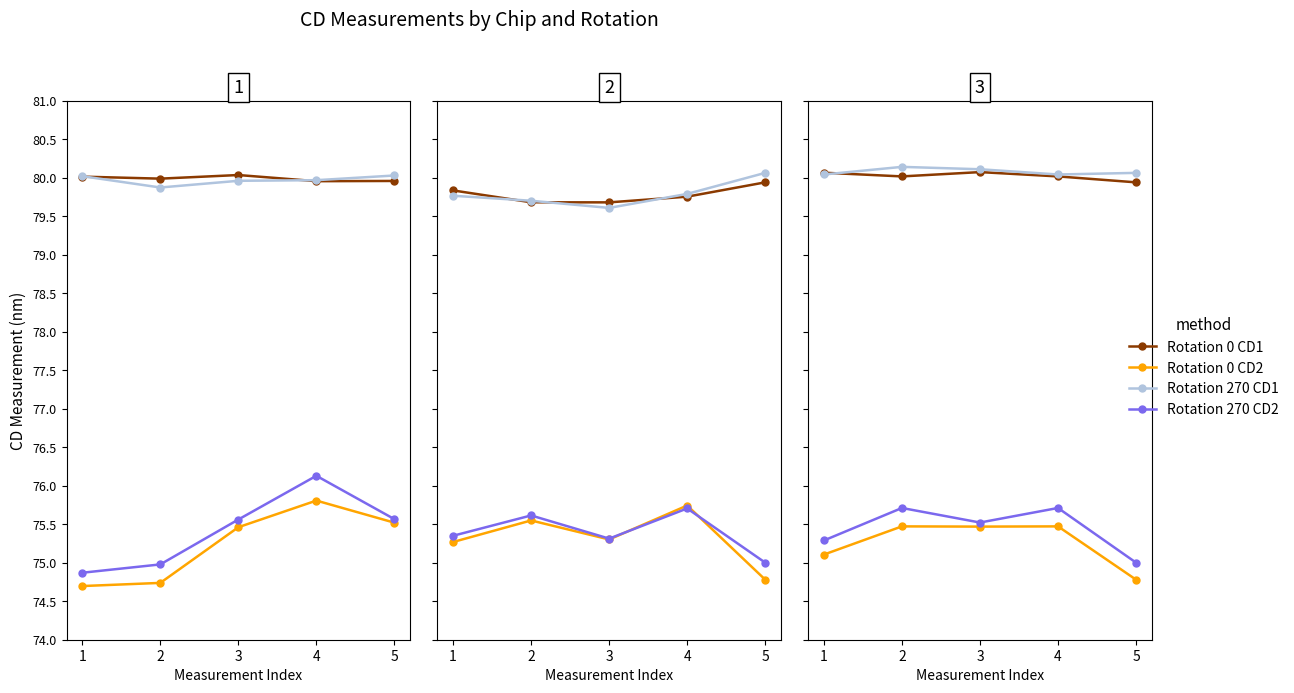

What are all the series names shown in the legend?

Rotation 0 CD1, Rotation 0 CD2, Rotation 270 CD1, Rotation 270 CD2